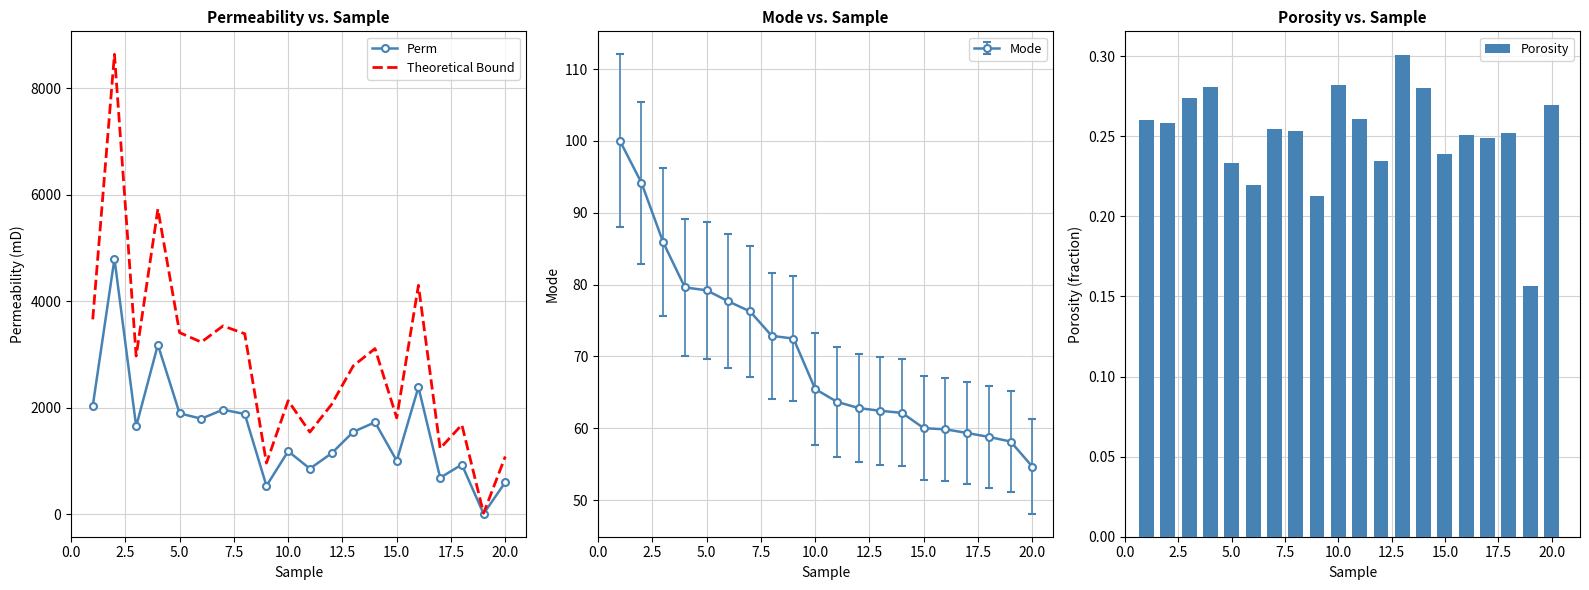

Which category has the lowest value in the Mode series?

20.0